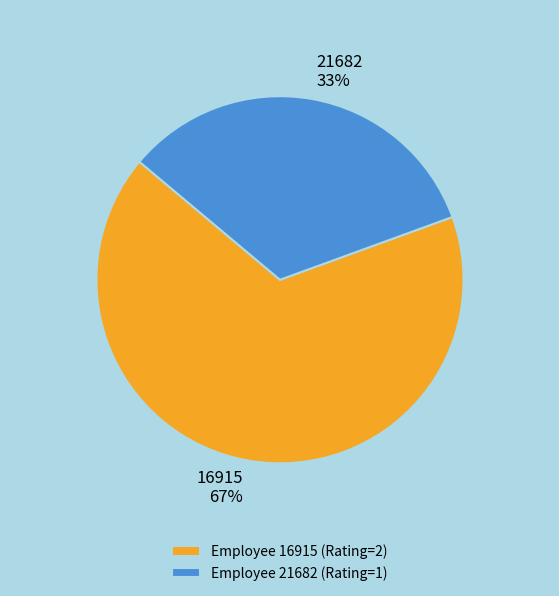

Does any single category account for the majority?

Yes